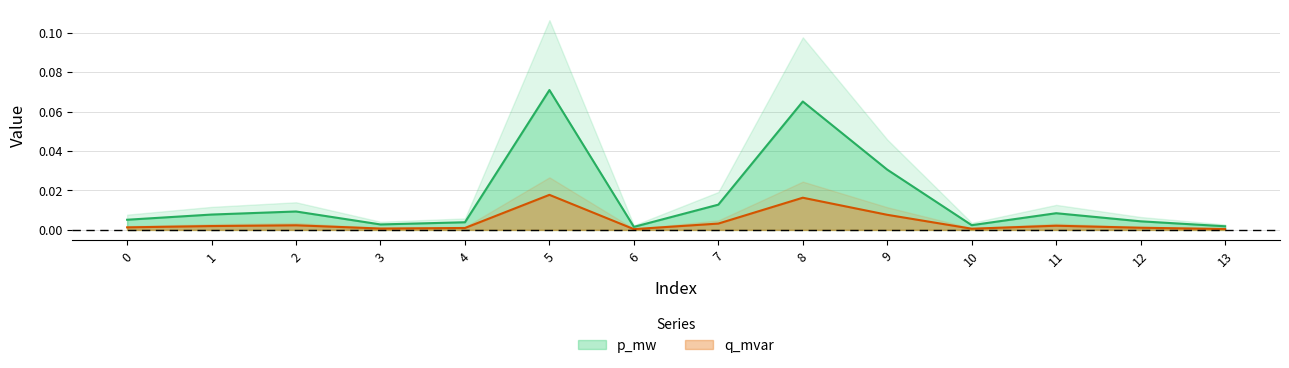

Is it true that p_mw equals 0.1 at 8?

False